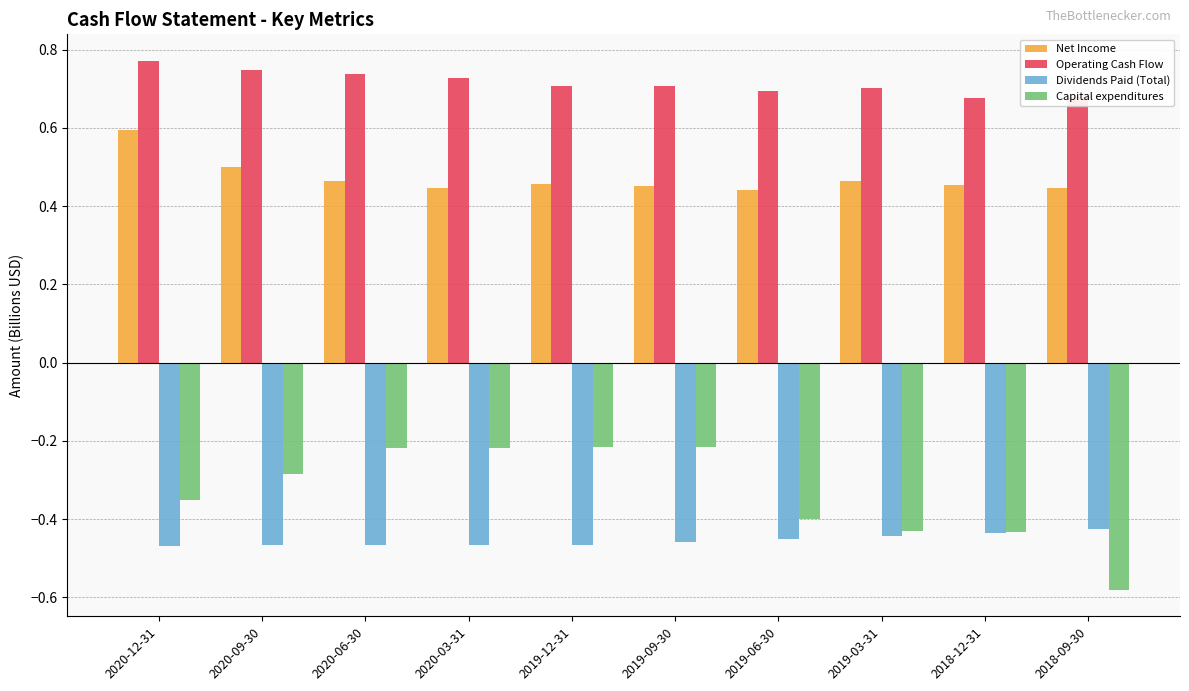

What is the label of the 10th bar from the right?

2020-12-31